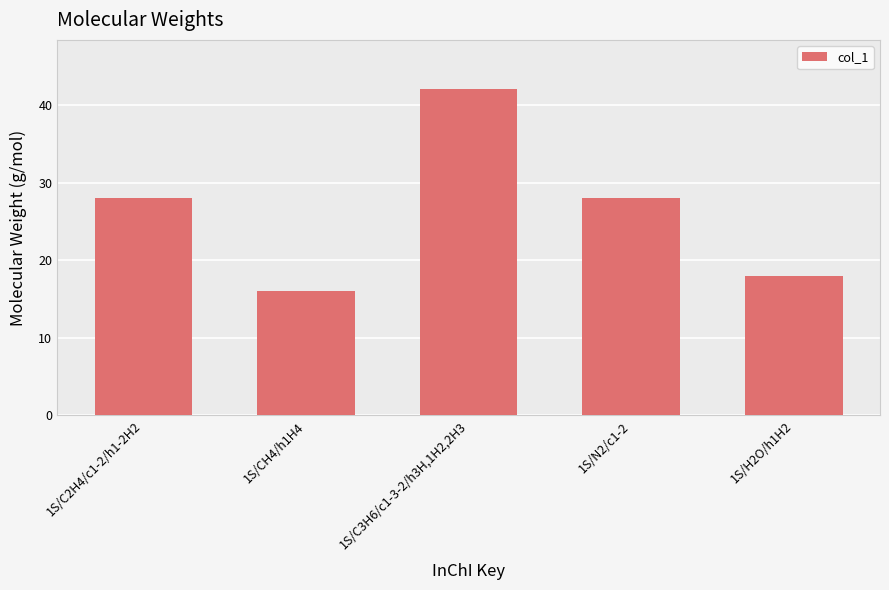

Does the chart contain any negative values?

No